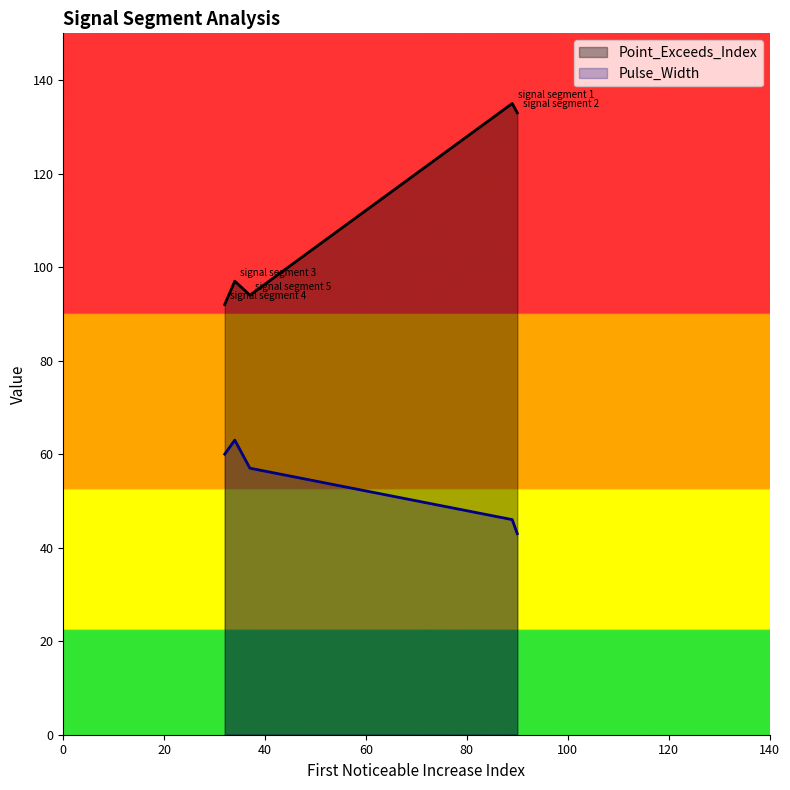

What is the sum of the Pulse_Width values at signal segment 2 and signal segment 5?

100